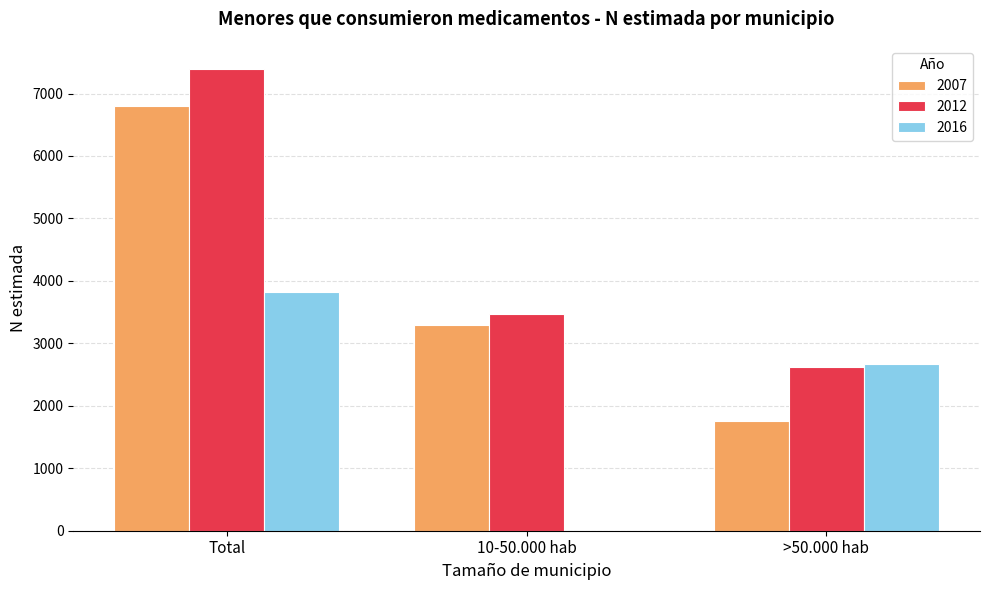

How many groups of bars are there?

3